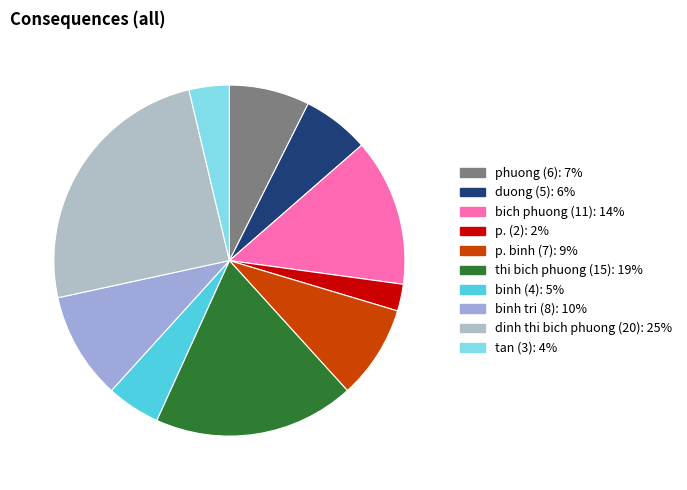

Which slice is the largest?

dinh thi bich phuong (20): 25%